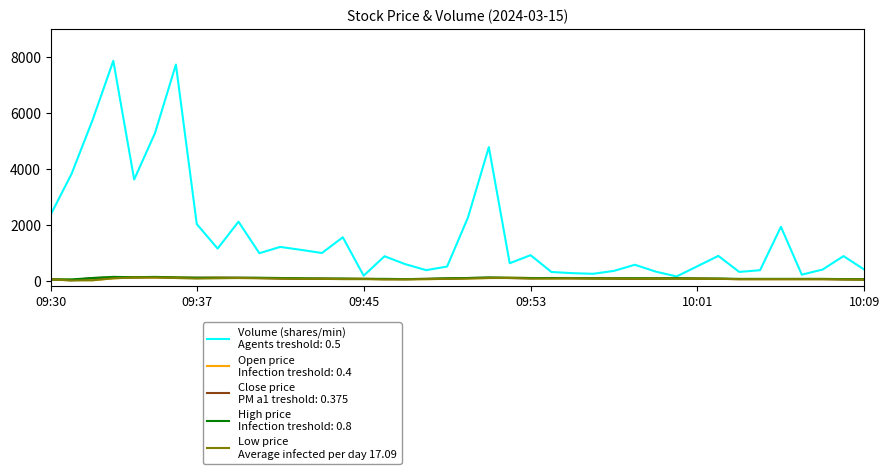

What is the greatest value displayed?

7869.0